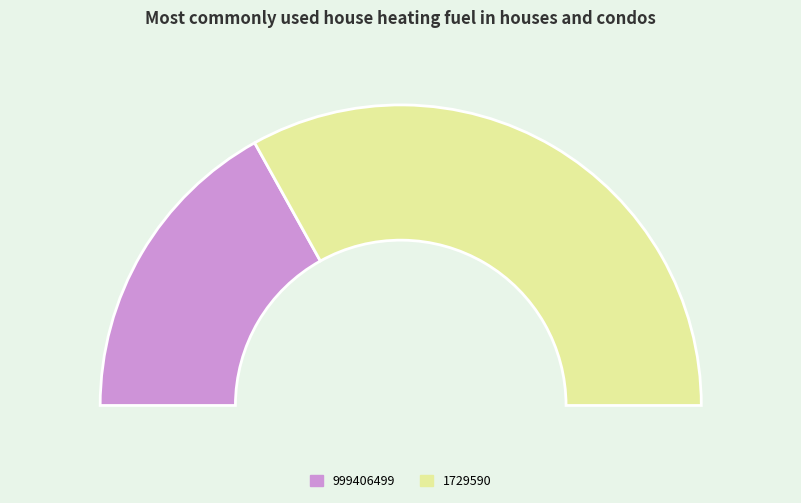

To the nearest percent, what is the average slice percentage?

50%